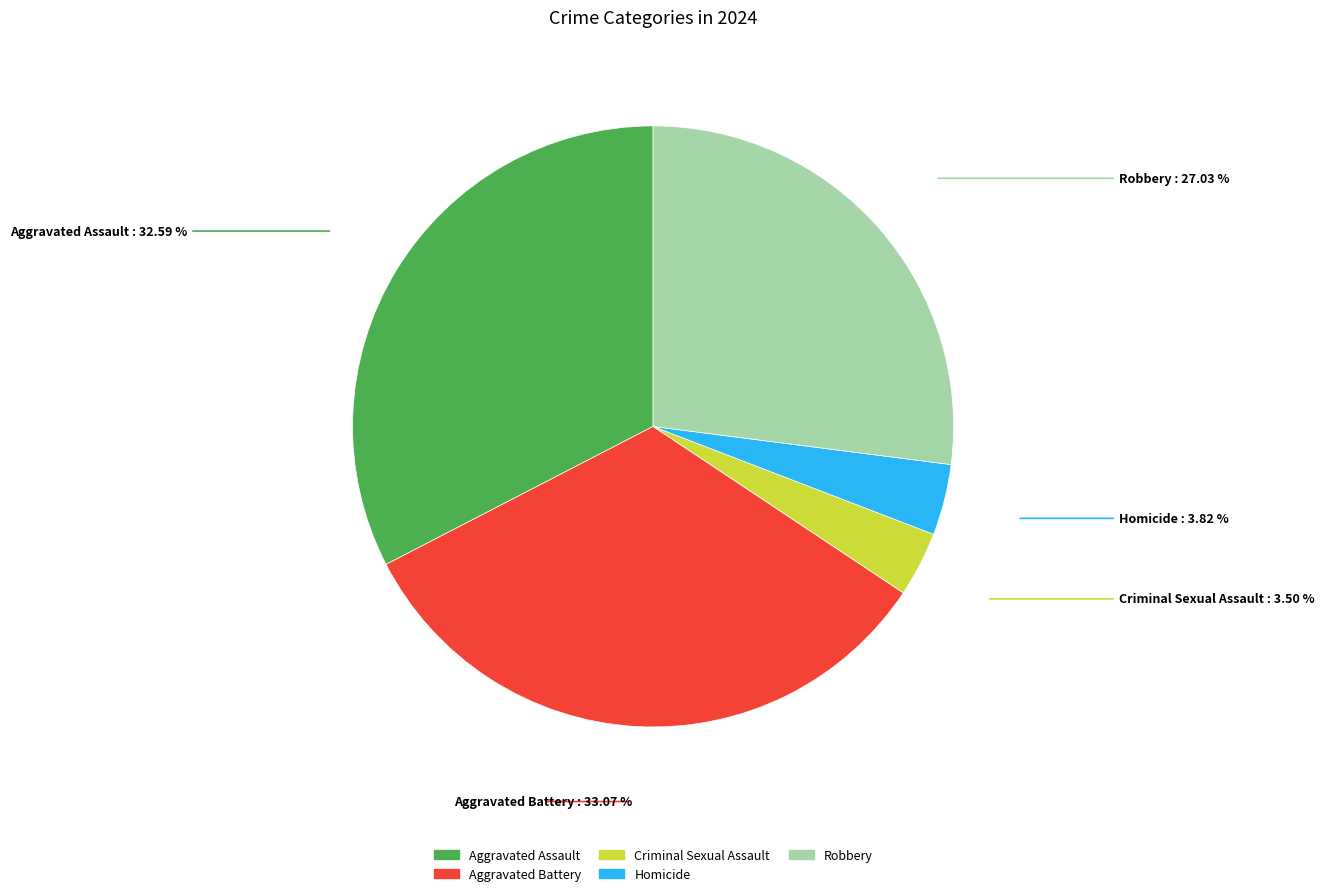

Between Aggravated Battery and Robbery, which is larger?

Aggravated Battery